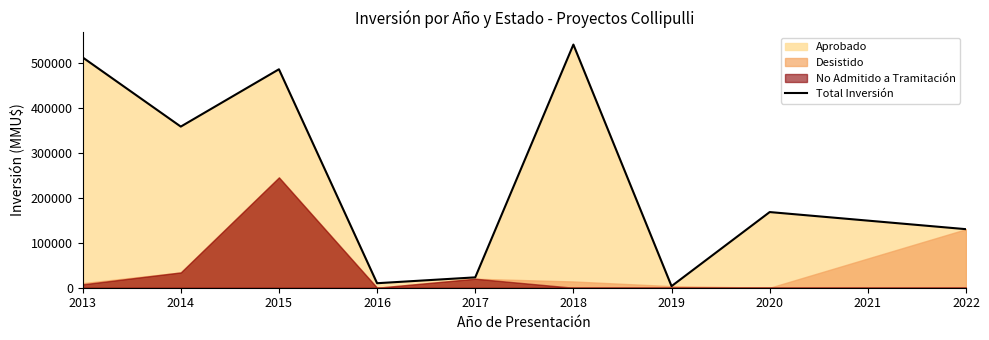

What is the change in value from 2014 to 2019?

-354270